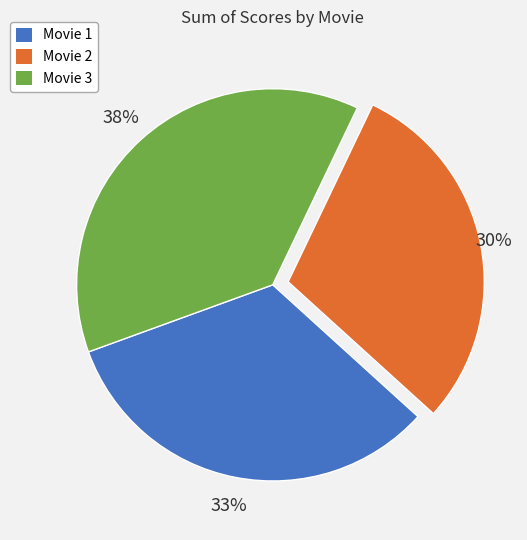

To the nearest percent, what percentage of the pie is Movie 3?

38%